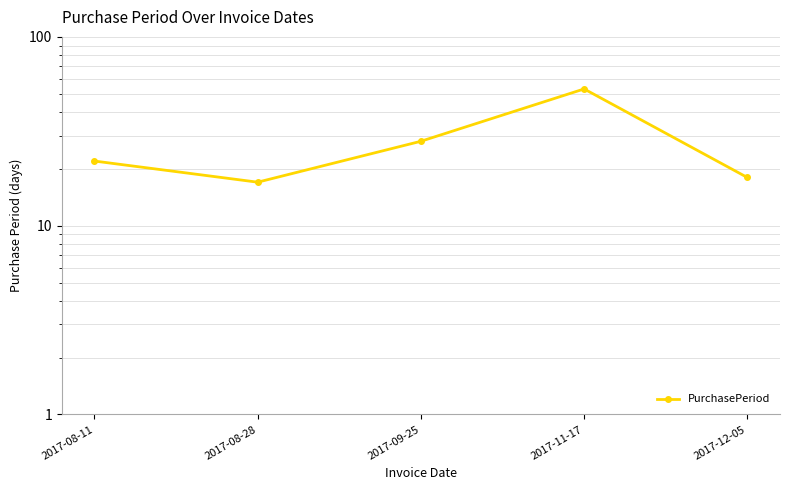

The chart shows a value of 17 at 2017-08-28. True or false?

True